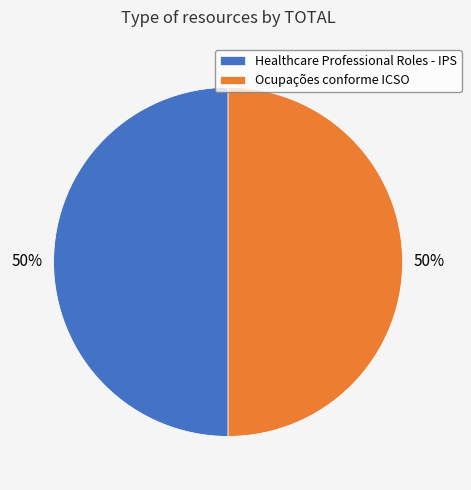

Is it true that Healthcare Professional Roles - IPS is 50% of the pie?

True